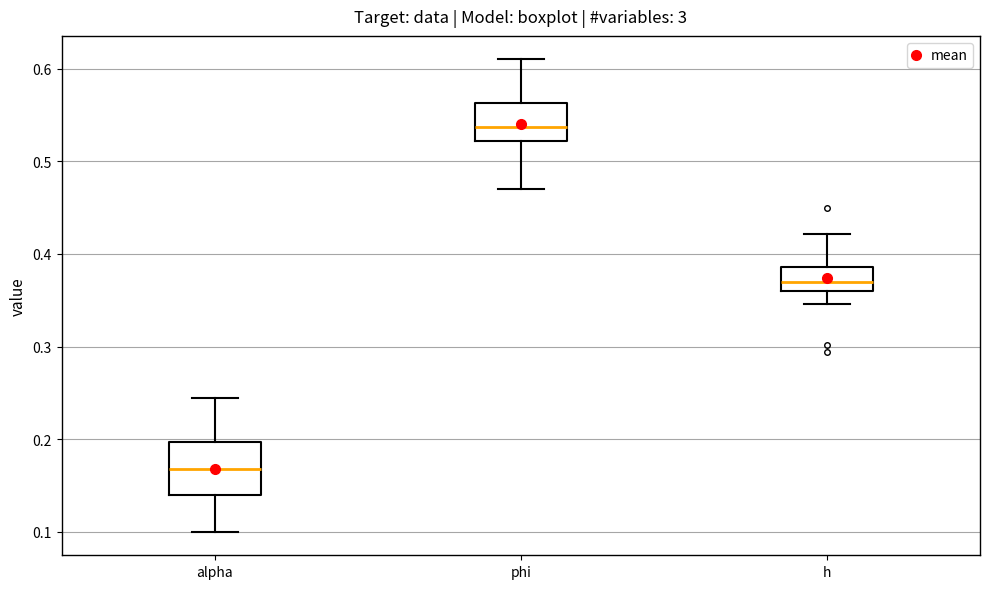

Comparing the boxes themselves (not the whiskers), which one is the tallest?

alpha